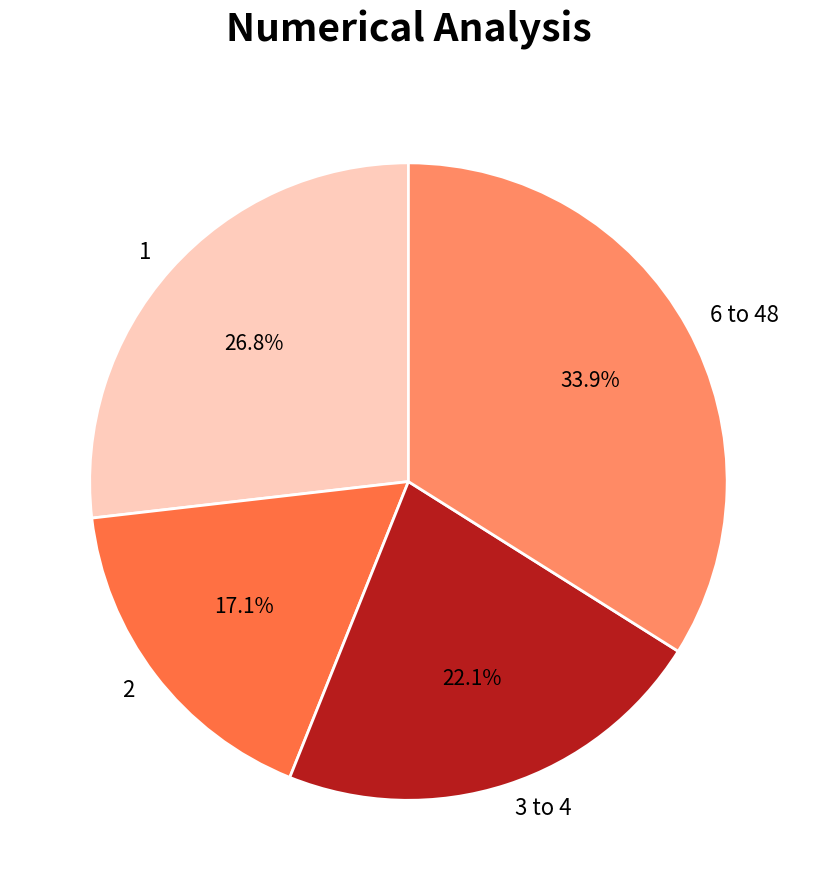

Approximately how many times larger is the value at 6 to 48 compared to 3 to 4?

1.5